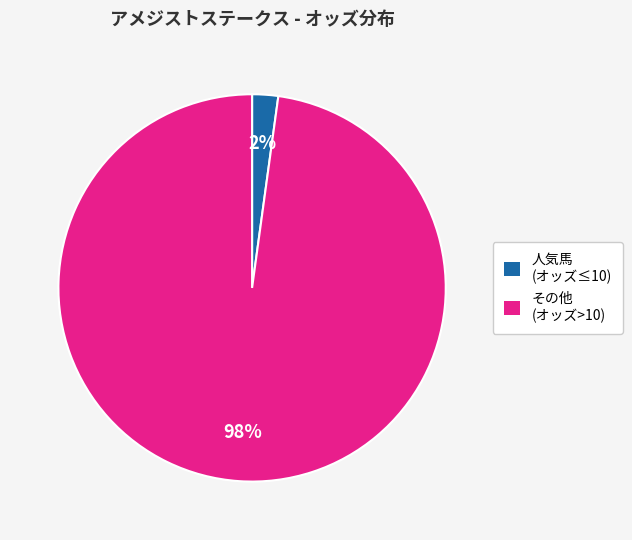

To the nearest percent, what percentage of the pie is その他 (オッズ>10)?

98%